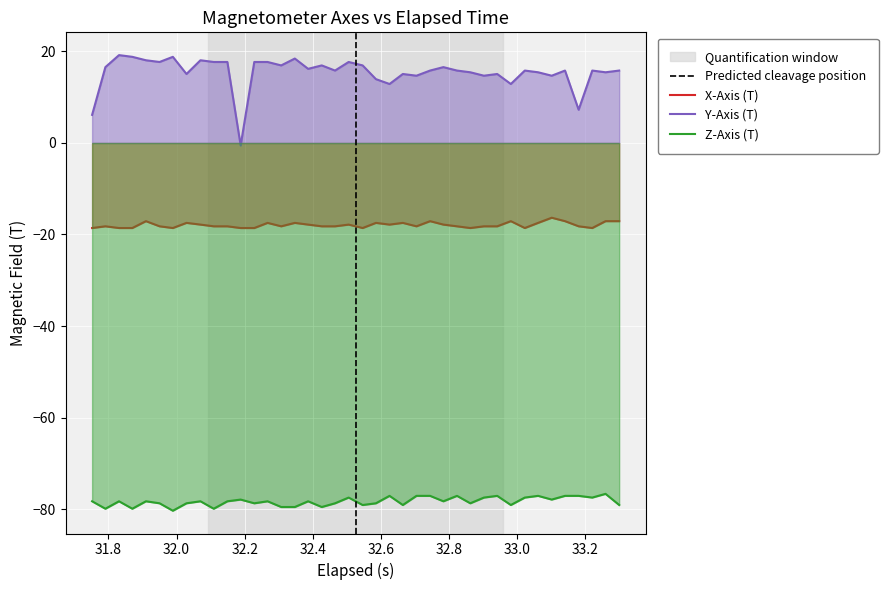

Rank the series by their average value, from highest to lowest.

Y-Axis (T), X-Axis (T), Z-Axis (T)